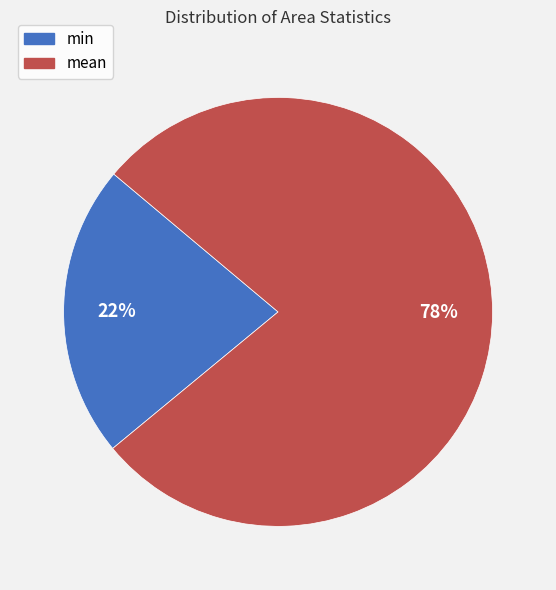

Which has a higher value, min or mean?

mean